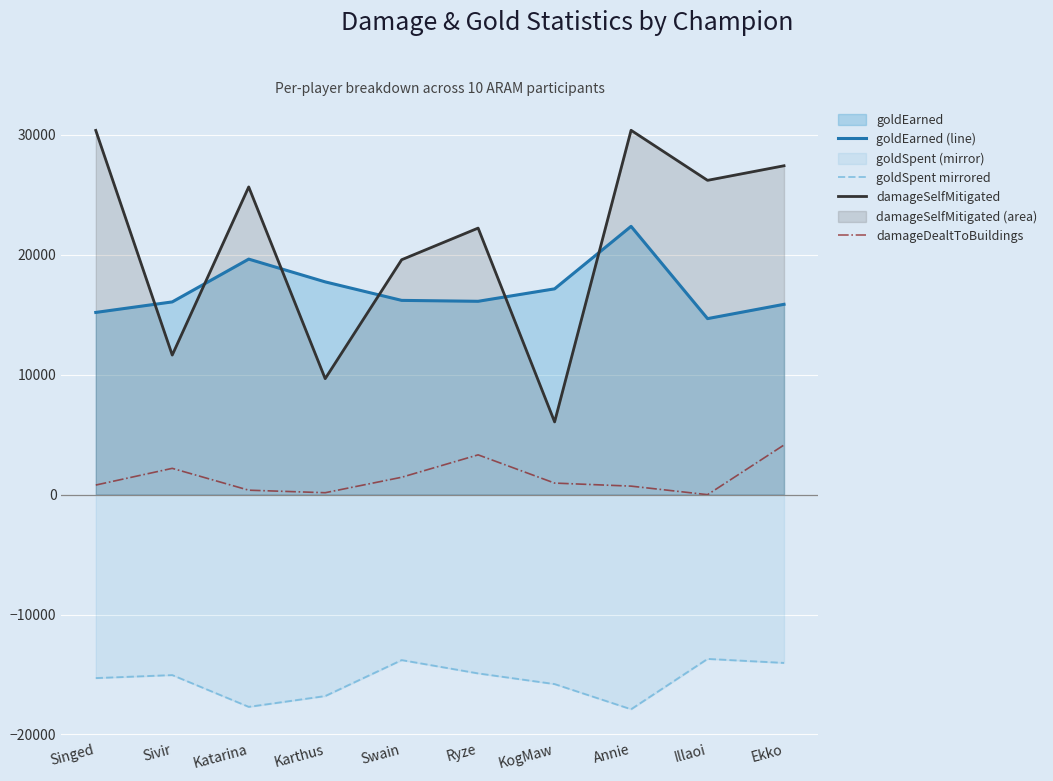

Reading left to right, extract all data points from this chart.

goldEarned (line): Singed=15200	Sivir=16078	Katarina=19647	Karthus=17748	Swain=16205	Ryze=16129	KogMaw=17168	Annie=22380	Illaoi=14684	Ekko=15877
goldSpent mirrored: Singed=-15300	Sivir=-15050	Katarina=-17700	Karthus=-16800	Swain=-13800	Ryze=-14910	KogMaw=-15800	Annie=-17900	Illaoi=-13700	Ekko=-14035
damageSelfMitigated: Singed=30382	Sivir=11643	Katarina=25669	Karthus=9676	Swain=19596	Ryze=22235	KogMaw=6069	Annie=30393	Illaoi=26218	Ekko=27434
damageDealtToBuildings: Singed=802	Sivir=2195	Katarina=374	Karthus=162	Swain=1452	Ryze=3321	KogMaw=966	Annie=712	Illaoi=0	Ekko=4145